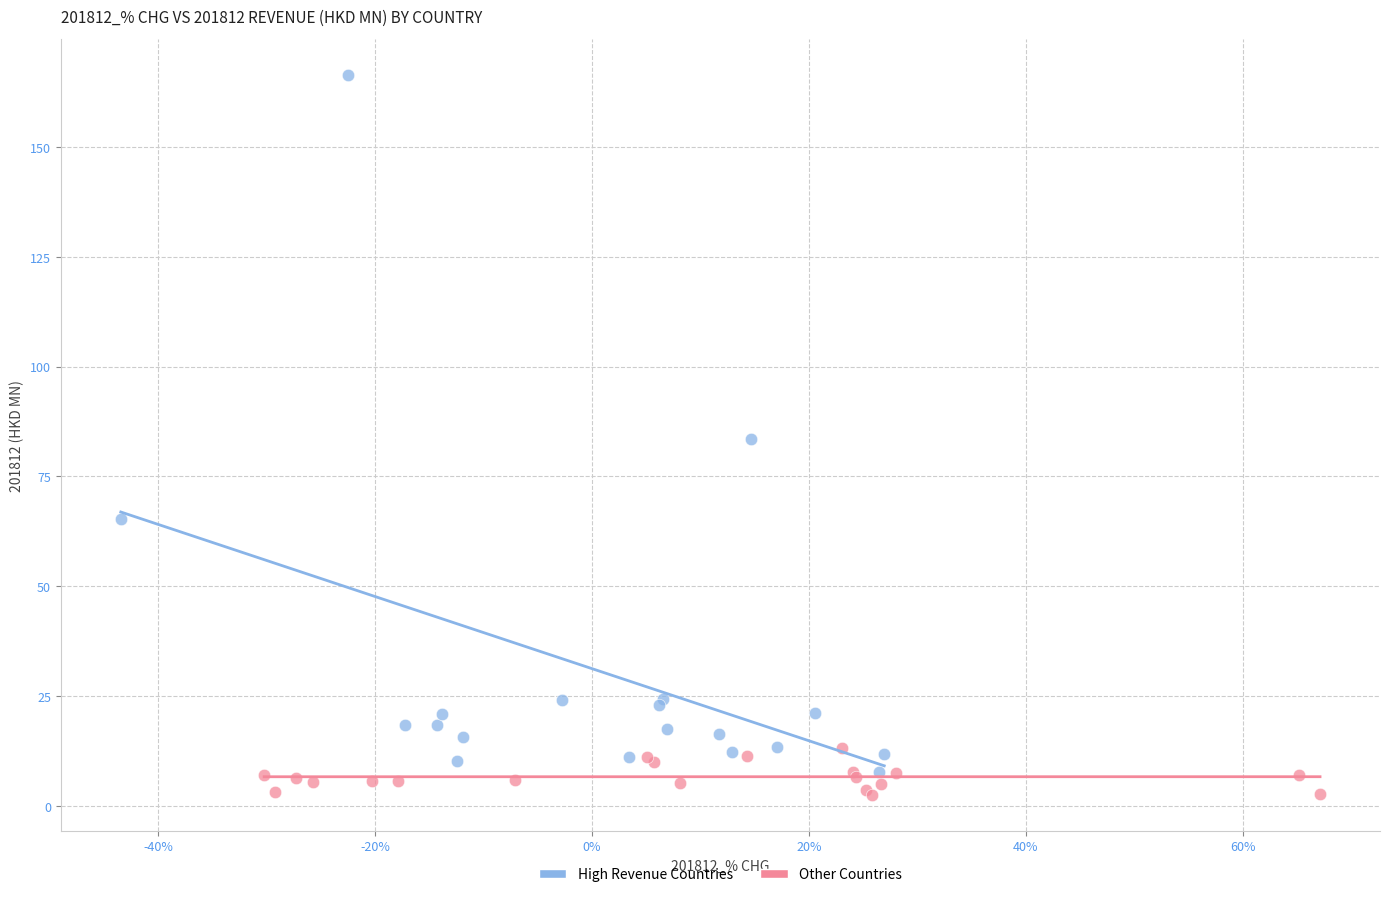

Which series reaches the maximum Y coordinate?

High Revenue Countries